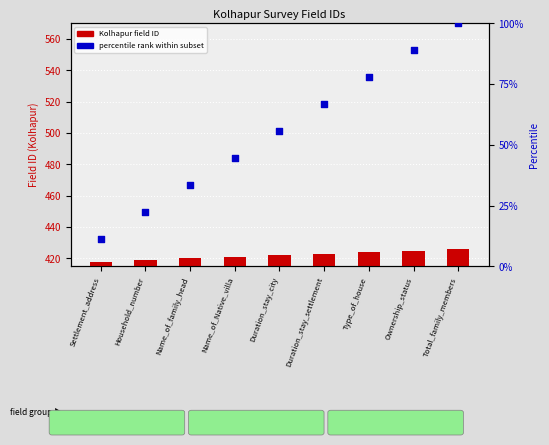

Which series reaches the minimum Y coordinate?

percentile rank